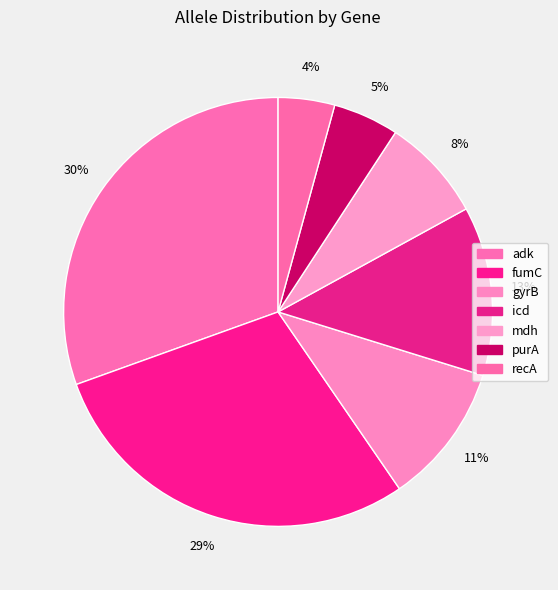

How much of the chart is everything except adk?

69.5%